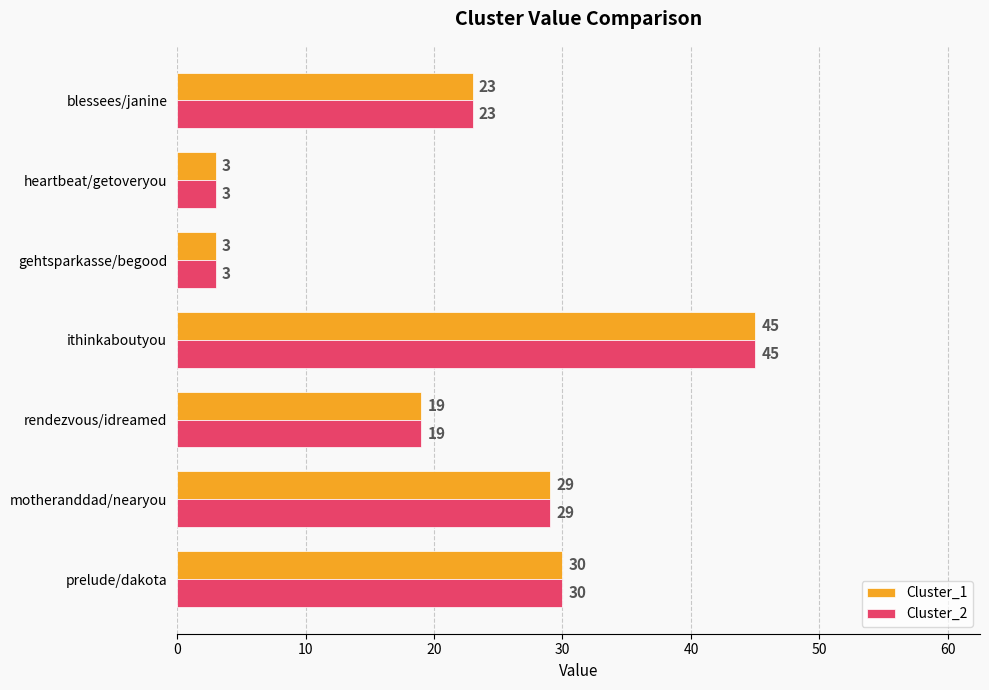

What is the sum of all Cluster_2 values?

152